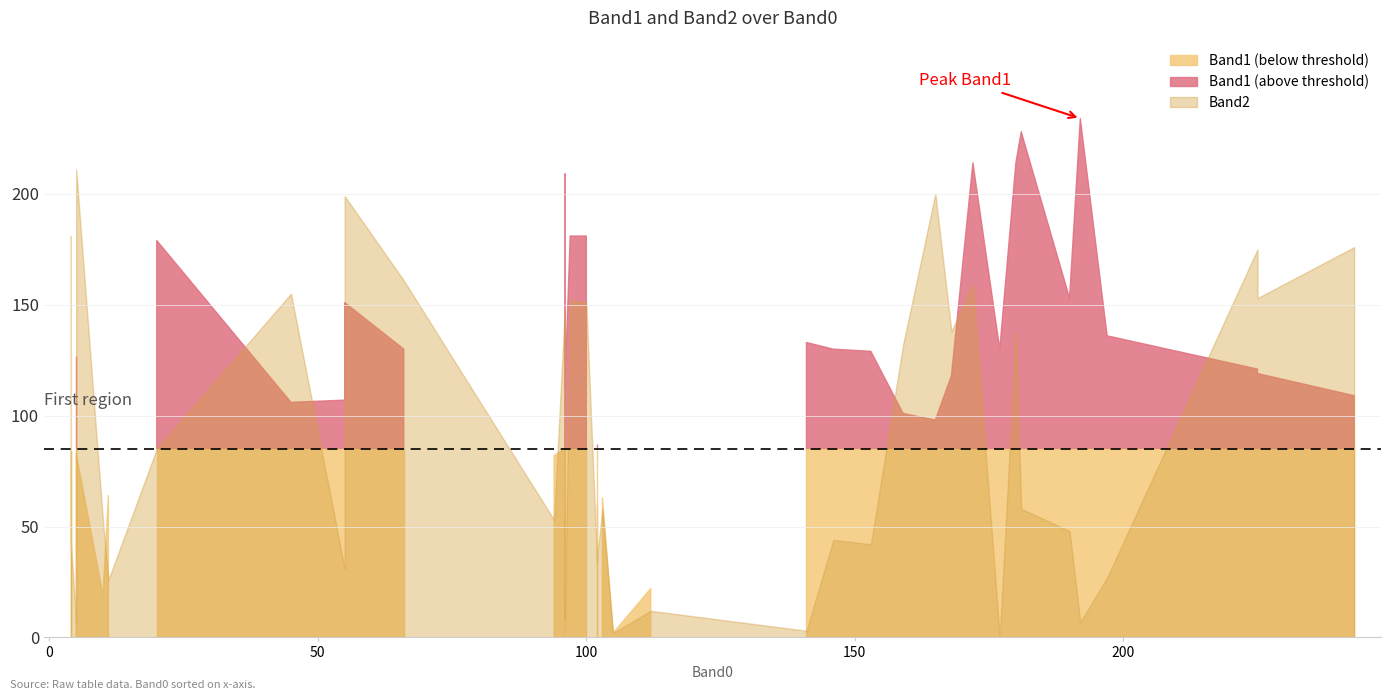

Which series has the widest spread of values?

Band1